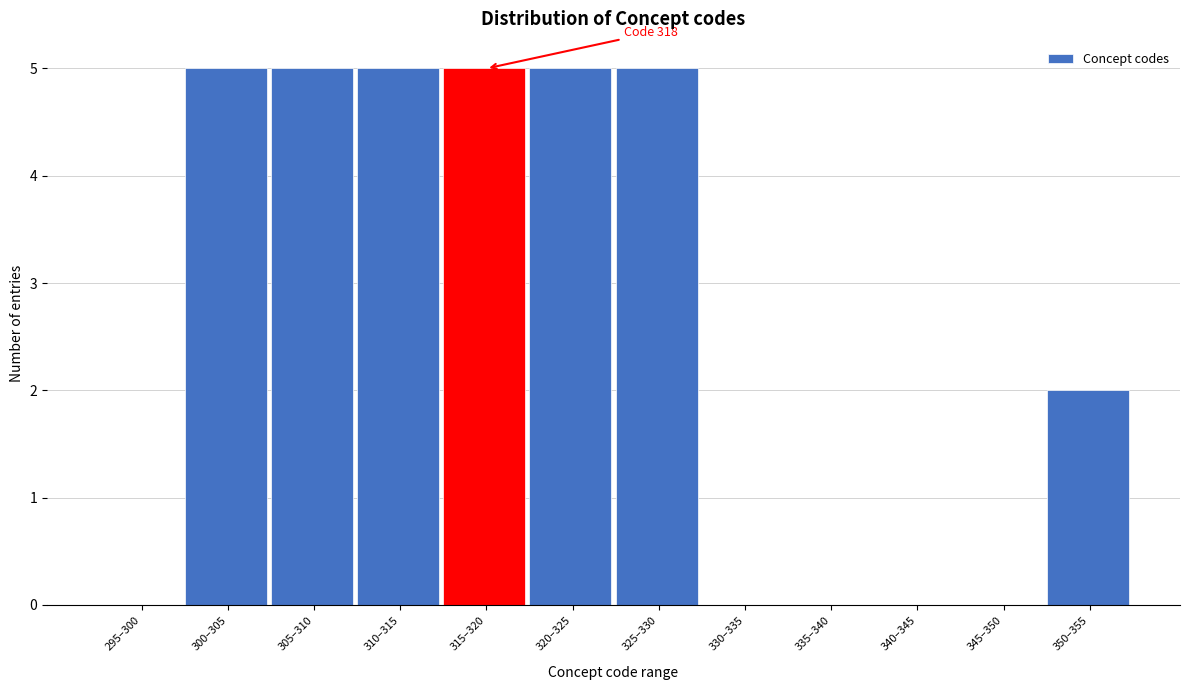

Reading right to left, transcribe all the data shown in this chart.

350–355=2	345–350=0	340–345=0	335–340=0	330–335=0	325–330=5	320–325=5	315–320=5	310–315=5	305–310=5	300–305=5	295–300=0